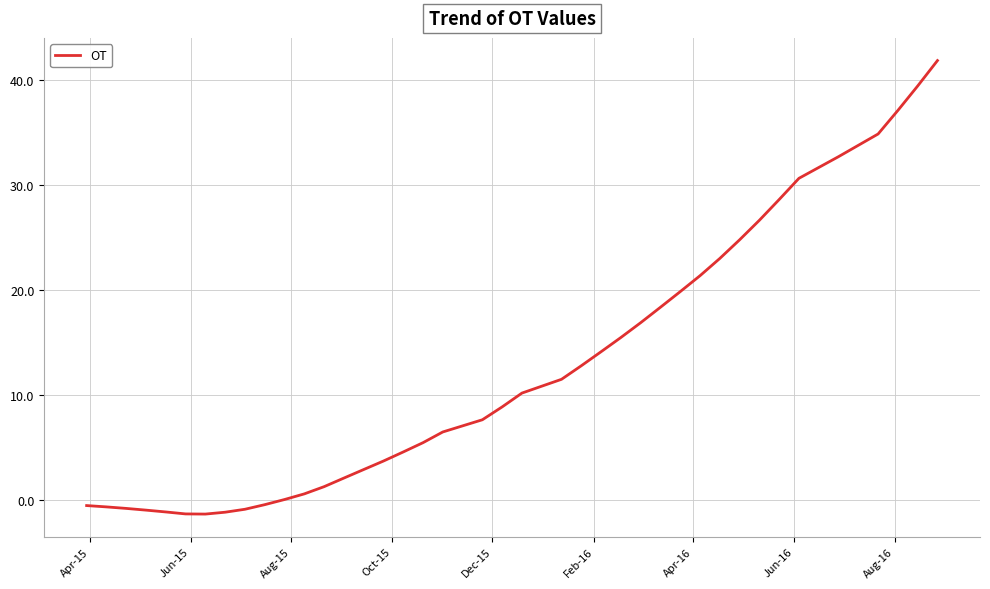

What is the smallest value displayed?

-1.3